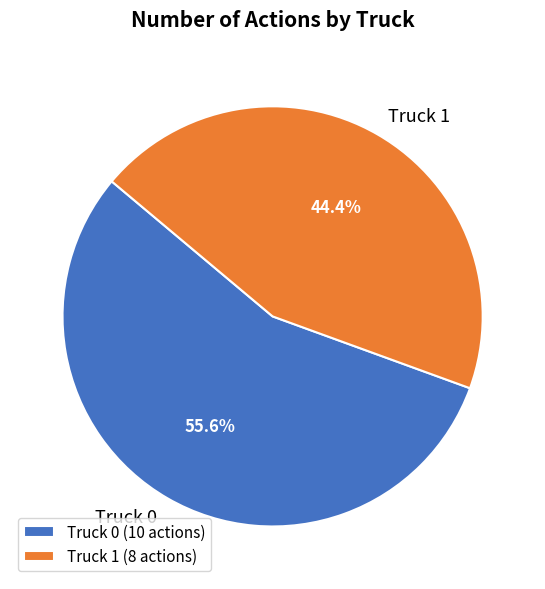

To the nearest percent, what is the combined percentage of Truck 1 and Truck 0?

100%